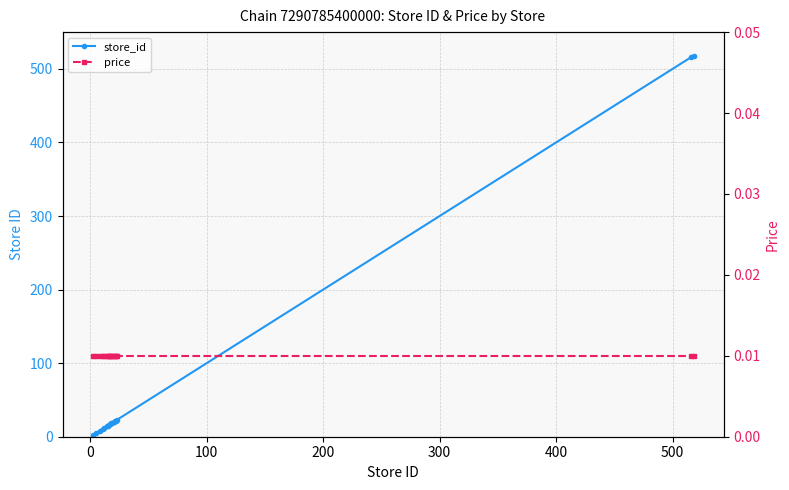

True or false: store_id and price intersect in this chart.

False